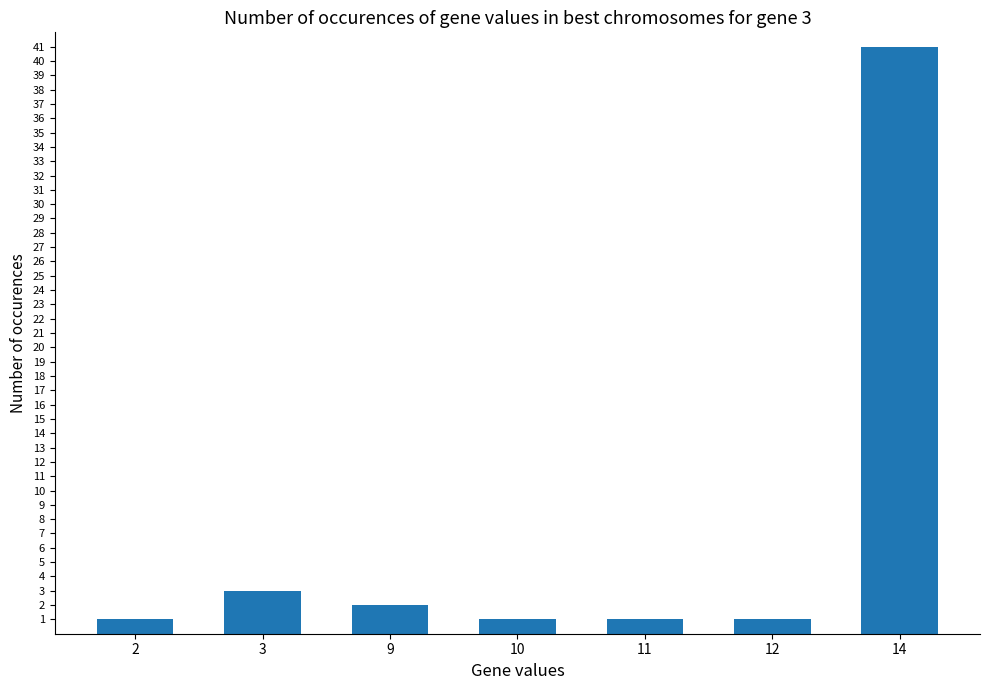

What is the value of the 7th bar from the left?

41